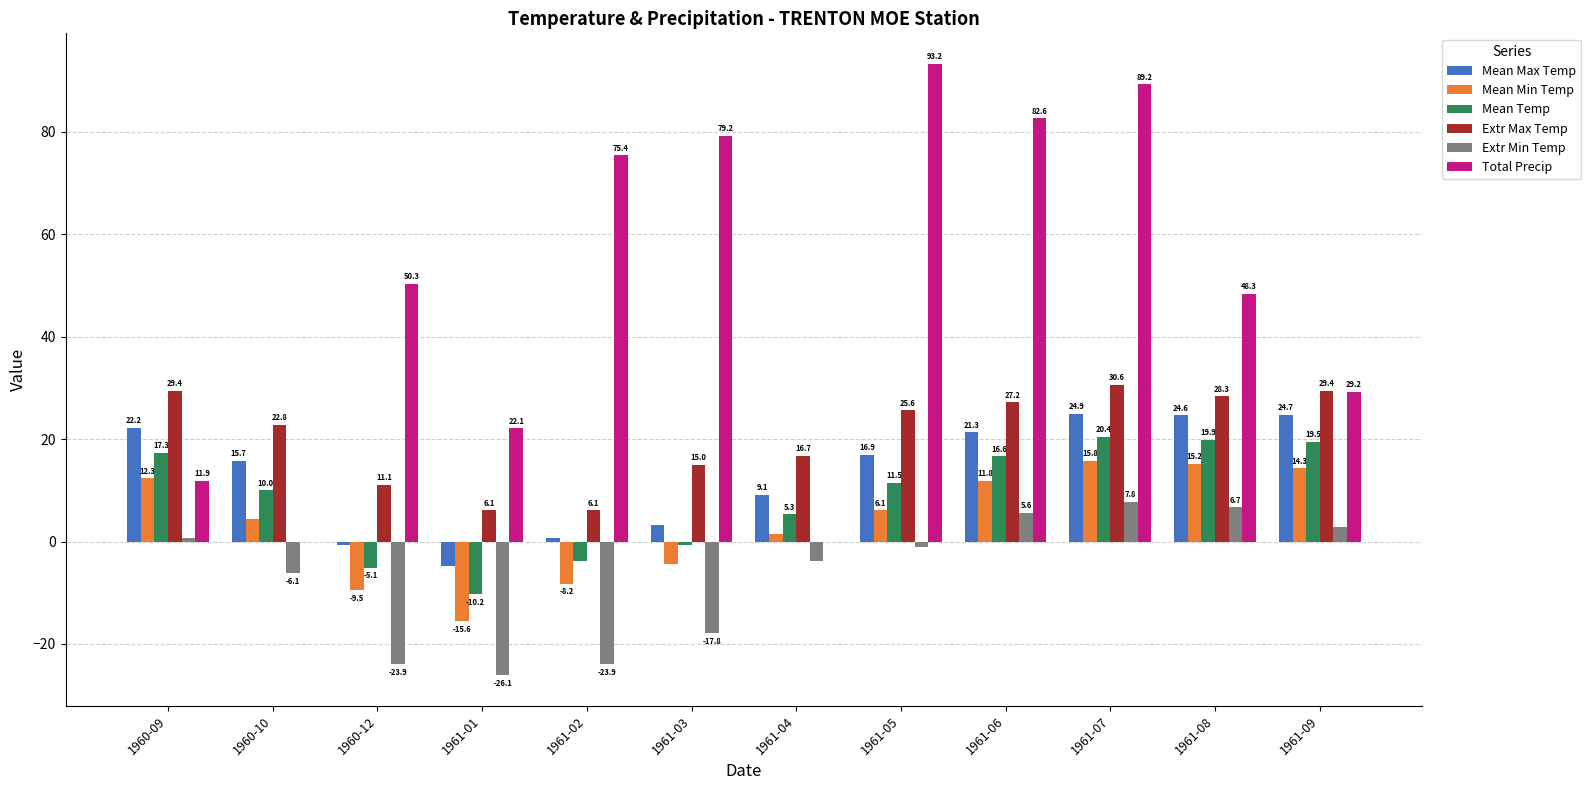

Is the value of Mean Temp at 1961-02 greater than the value of Total Precip at 1961-05?

No